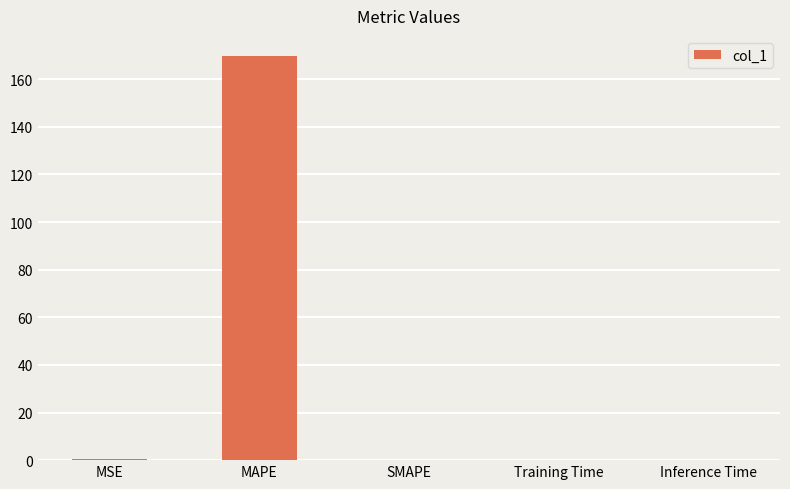

What is the sum of all values?

170.3